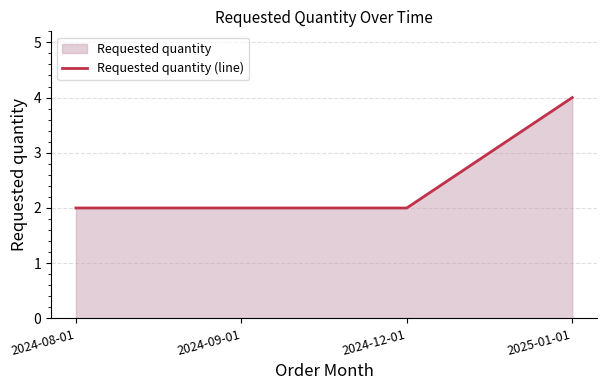

What position from the left is 2024-12-01?

3